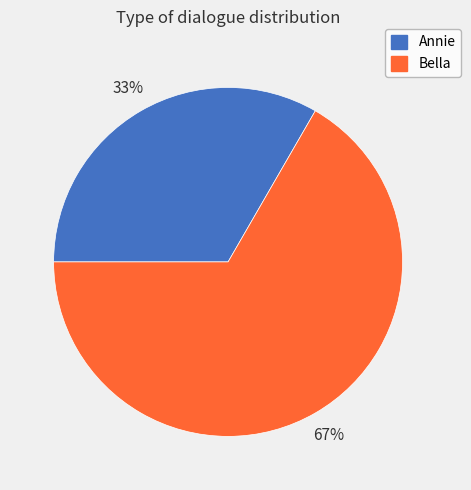

Count the number of slices in the pie.

2